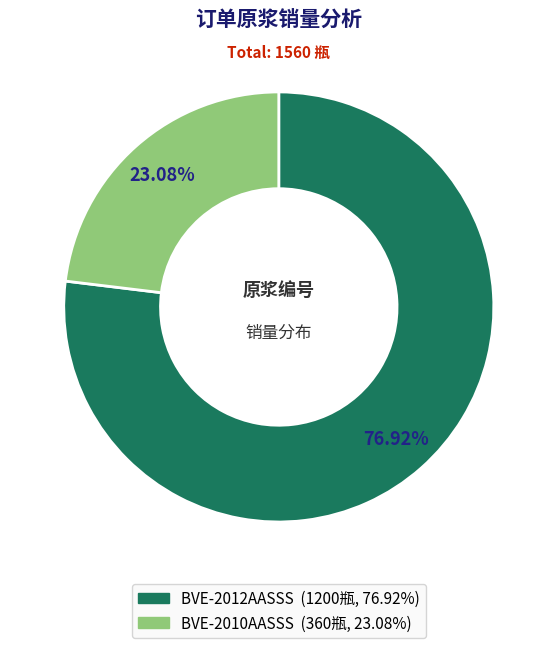

What percentage is the BVE-2010AASSS slice, to the nearest percent?

23%